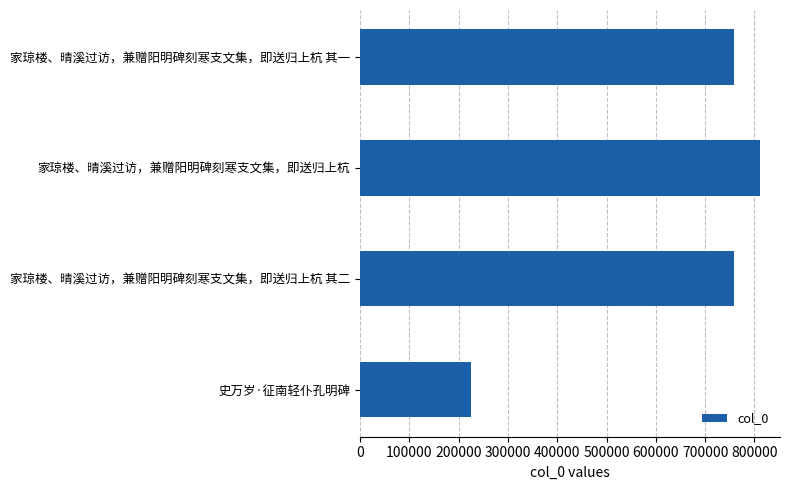

At which category does the chart reach its peak across all series?

家琼楼、晴溪过访，兼赠阳明碑刻寒支文集，即送归上杭